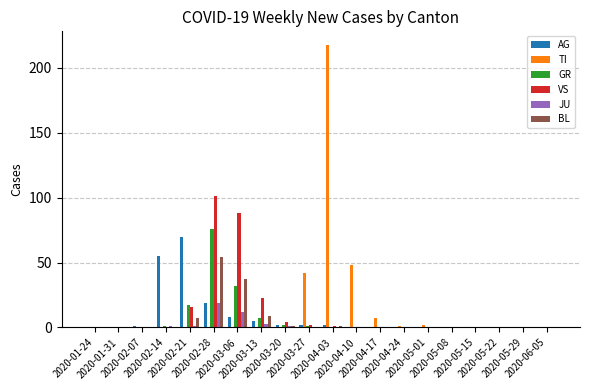

At which category is the sum across all series the highest?

2020-02-28